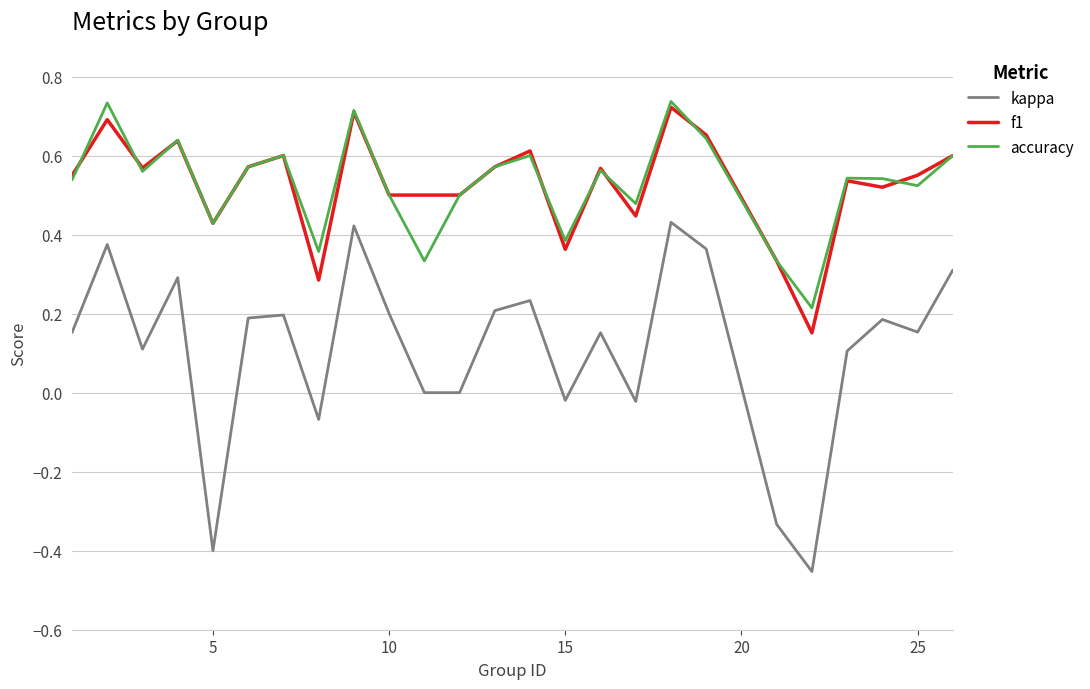

True or false: kappa and f1 intersect in this chart.

False